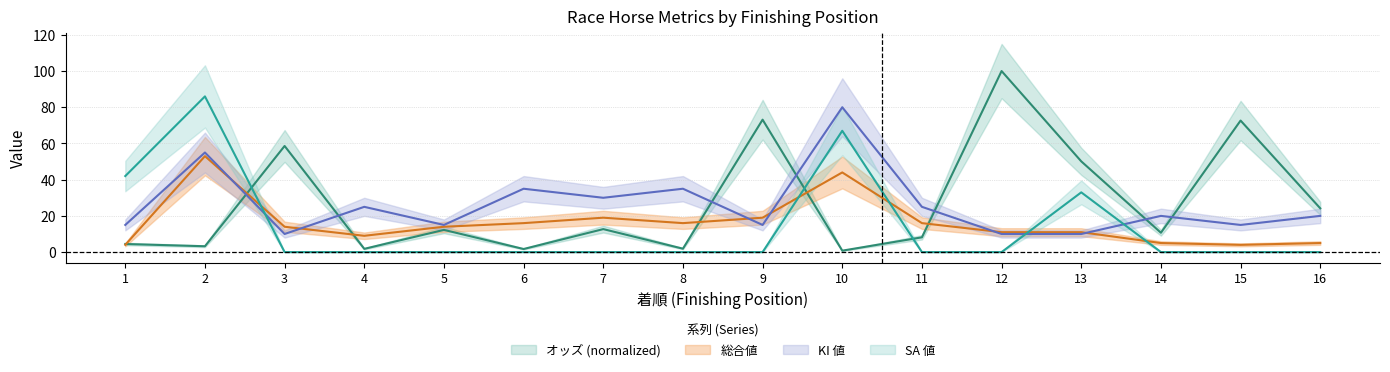

Does the chart display data point markers on the line(s)?

No